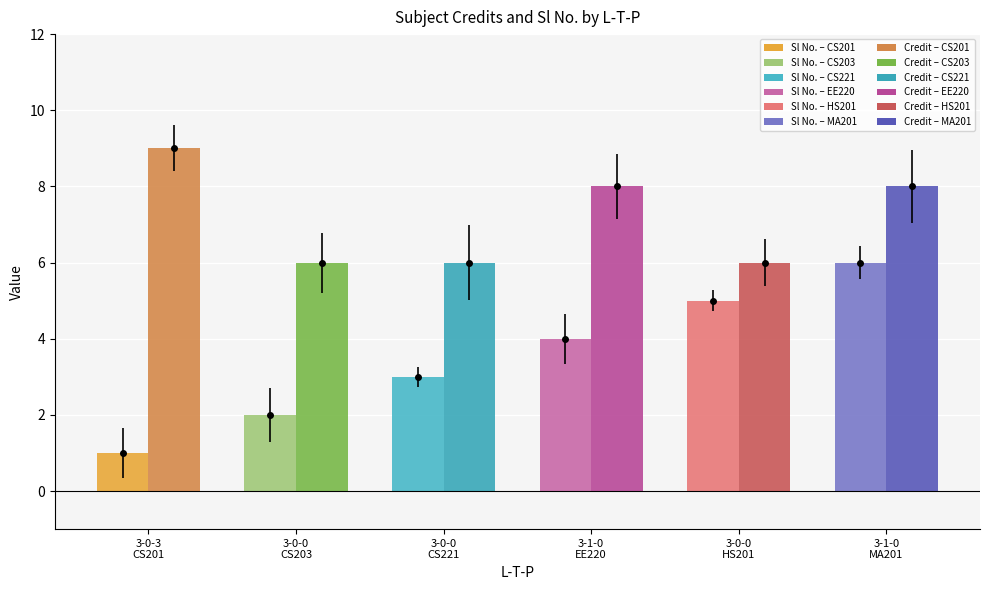

What is the value of the Sl No. bar at the 2nd from the left?

2